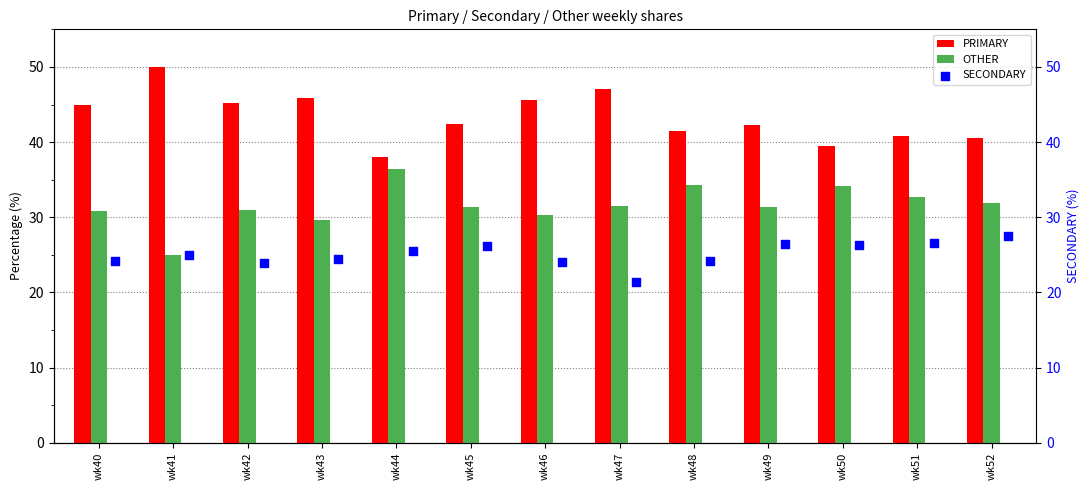

What are all the series names shown in the legend?

PRIMARY, OTHER, SECONDARY